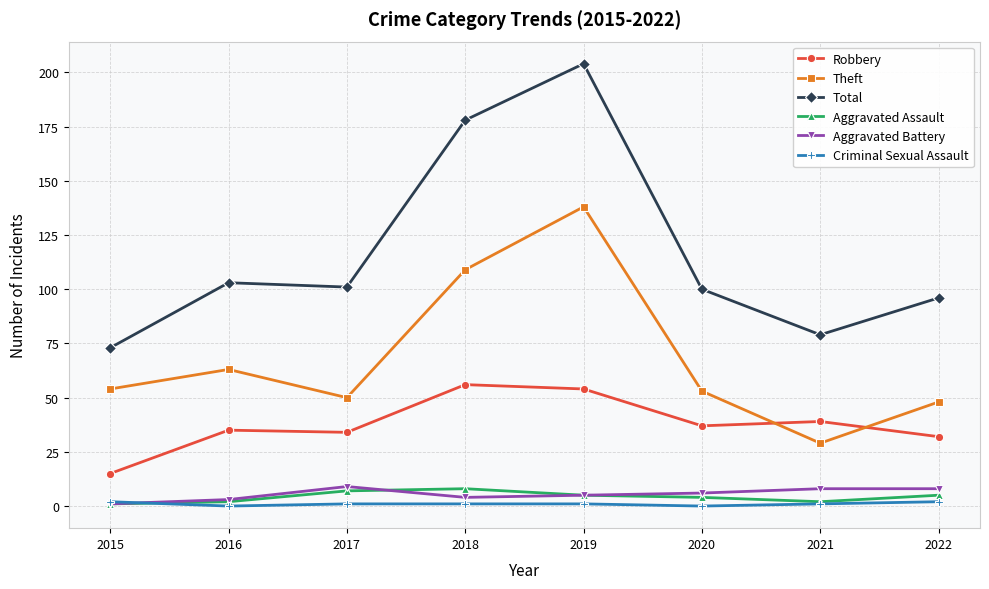

True or false: Aggravated Battery and Total cross at least once.

False